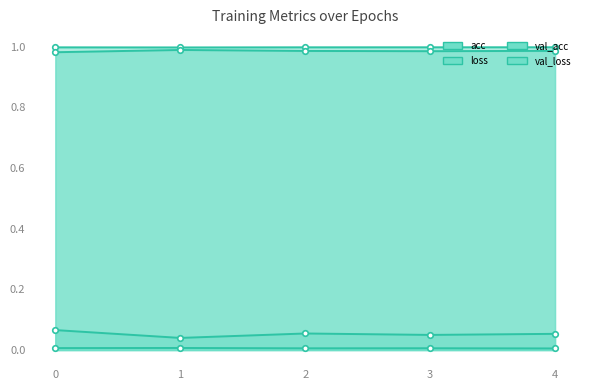

Which series has the largest range (max minus min)?

val_loss